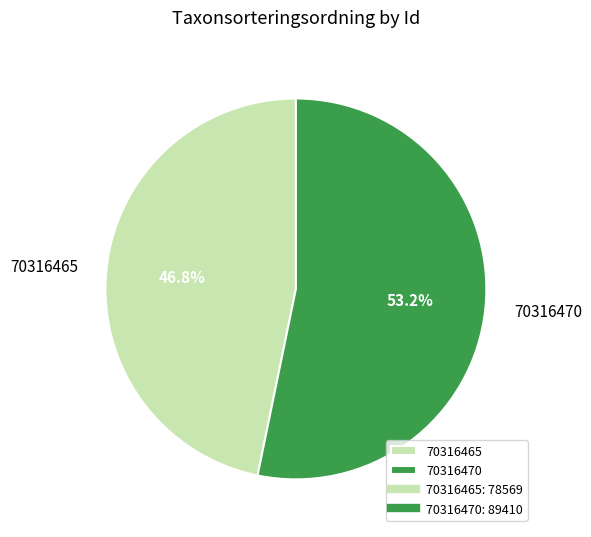

Which slice is the largest?

70316470